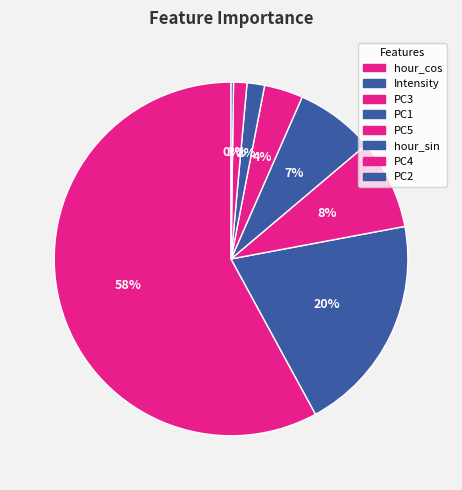

Is it true that PC5 is 4% of the pie?

True